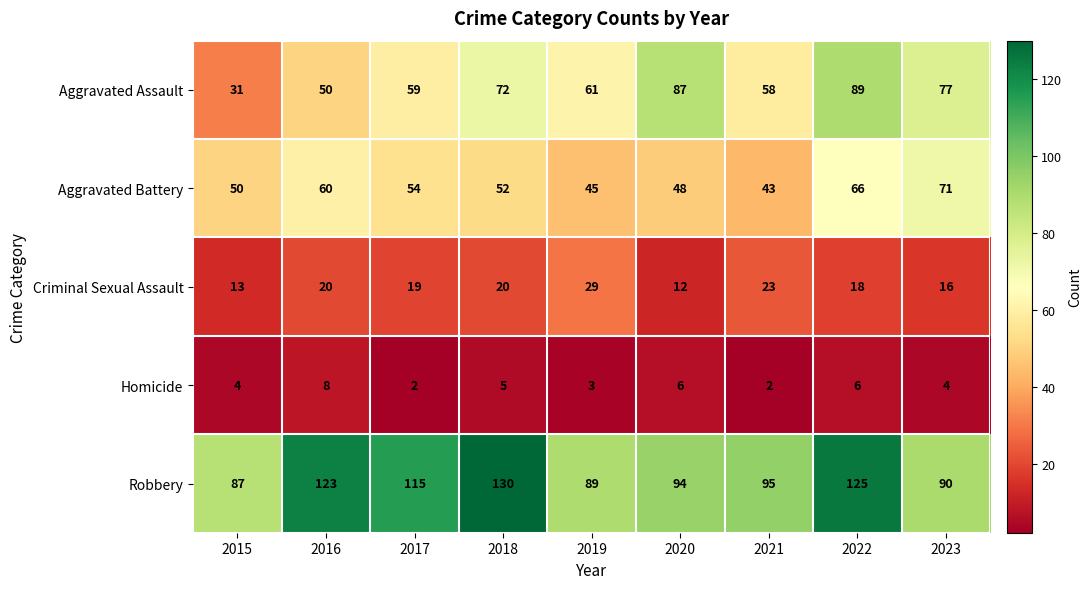

Where is Robbery nearest to the value 108?

2017